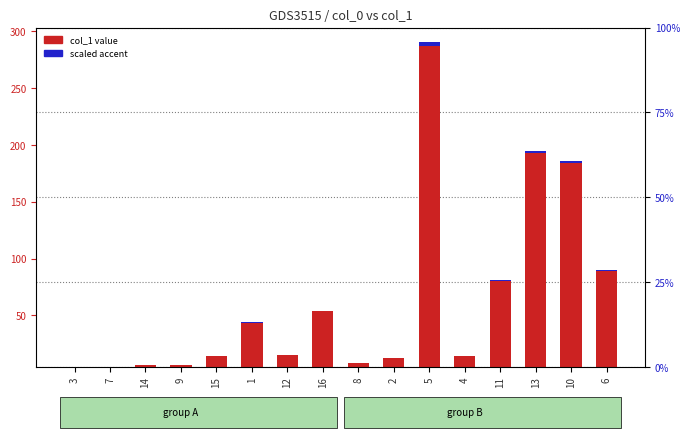

List the series in order of their overall mean, highest first.

col_1 value, scaled accent